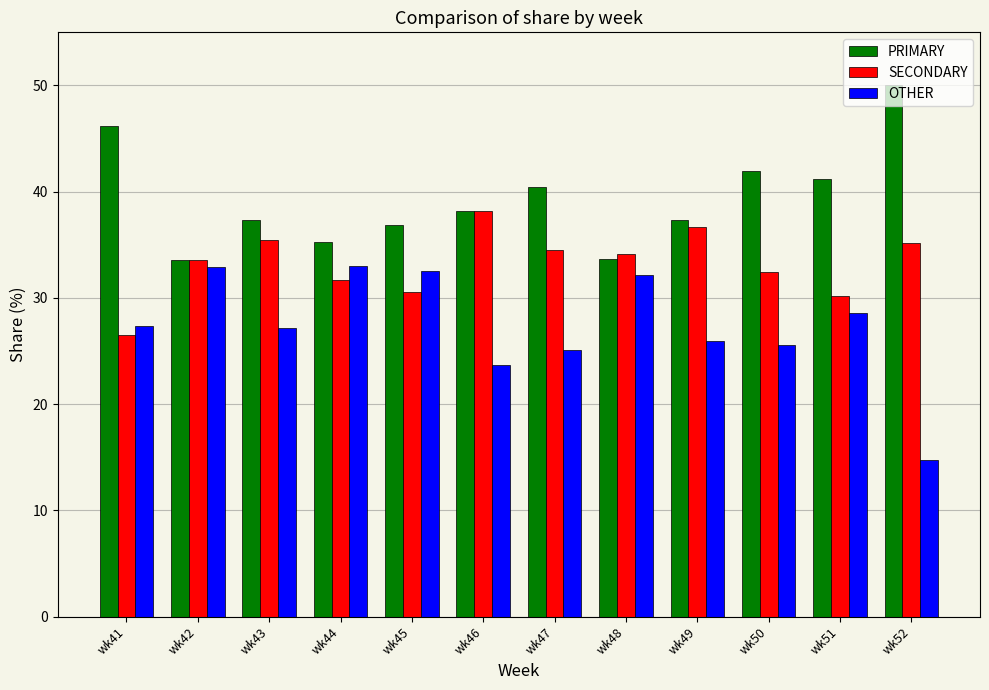

What is the difference between the highest and lowest values at wk47?

15.3